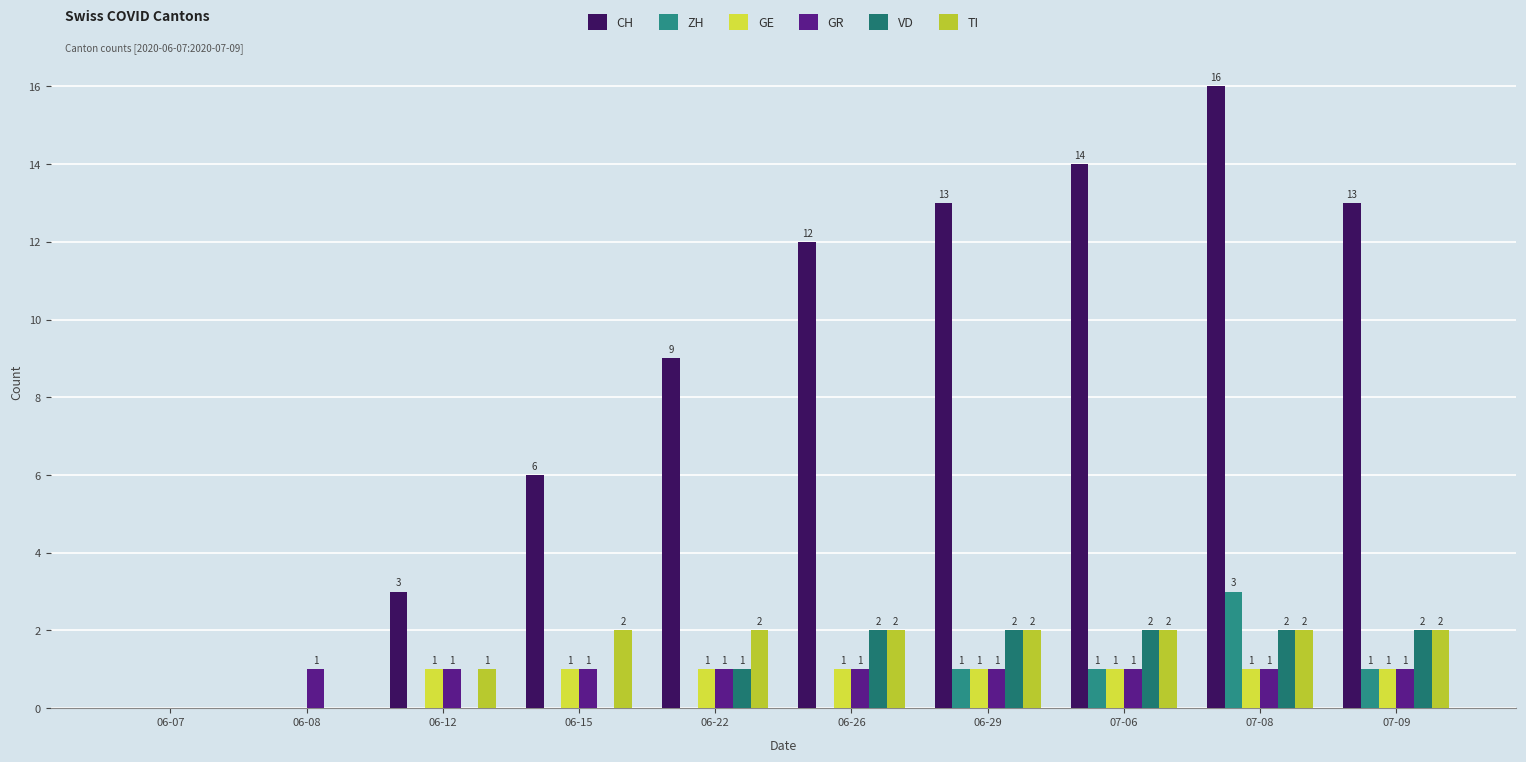

Reading right to left, transcribe all the data shown in this chart.

CH: 13	16	14	13	12	9	6	3	0	0
ZH: 1	3	1	1	0	0	0	0	0	0
GE: 1	1	1	1	1	1	1	1	0	0
GR: 1	1	1	1	1	1	1	1	1	0
VD: 2	2	2	2	2	1	0	0	0	0
TI: 2	2	2	2	2	2	2	1	0	0